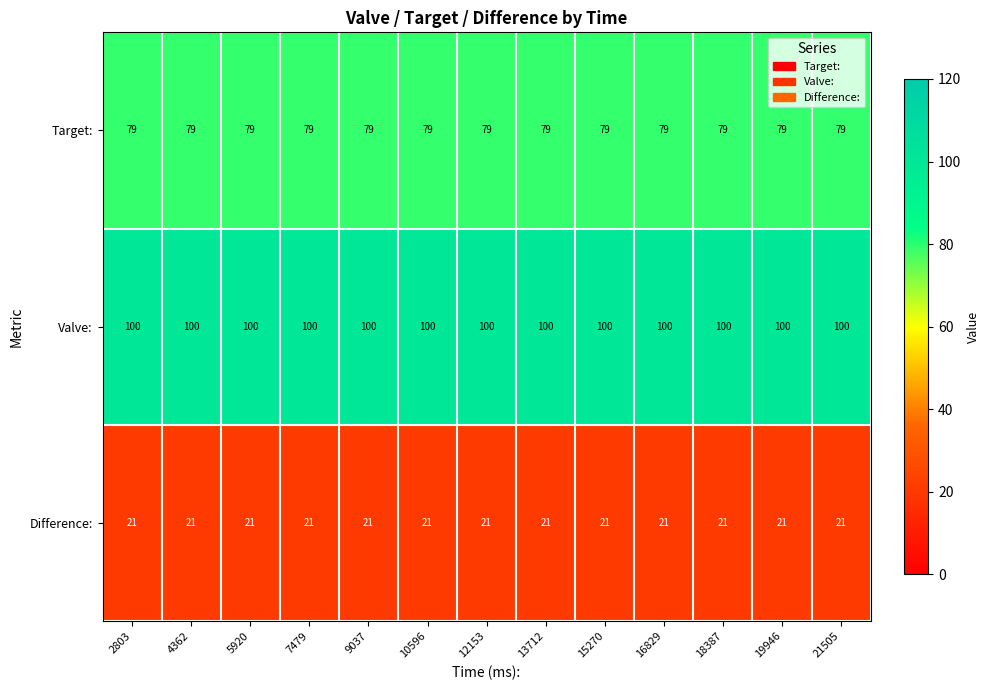

The value of Target: at 4362 is 79. True or false?

True